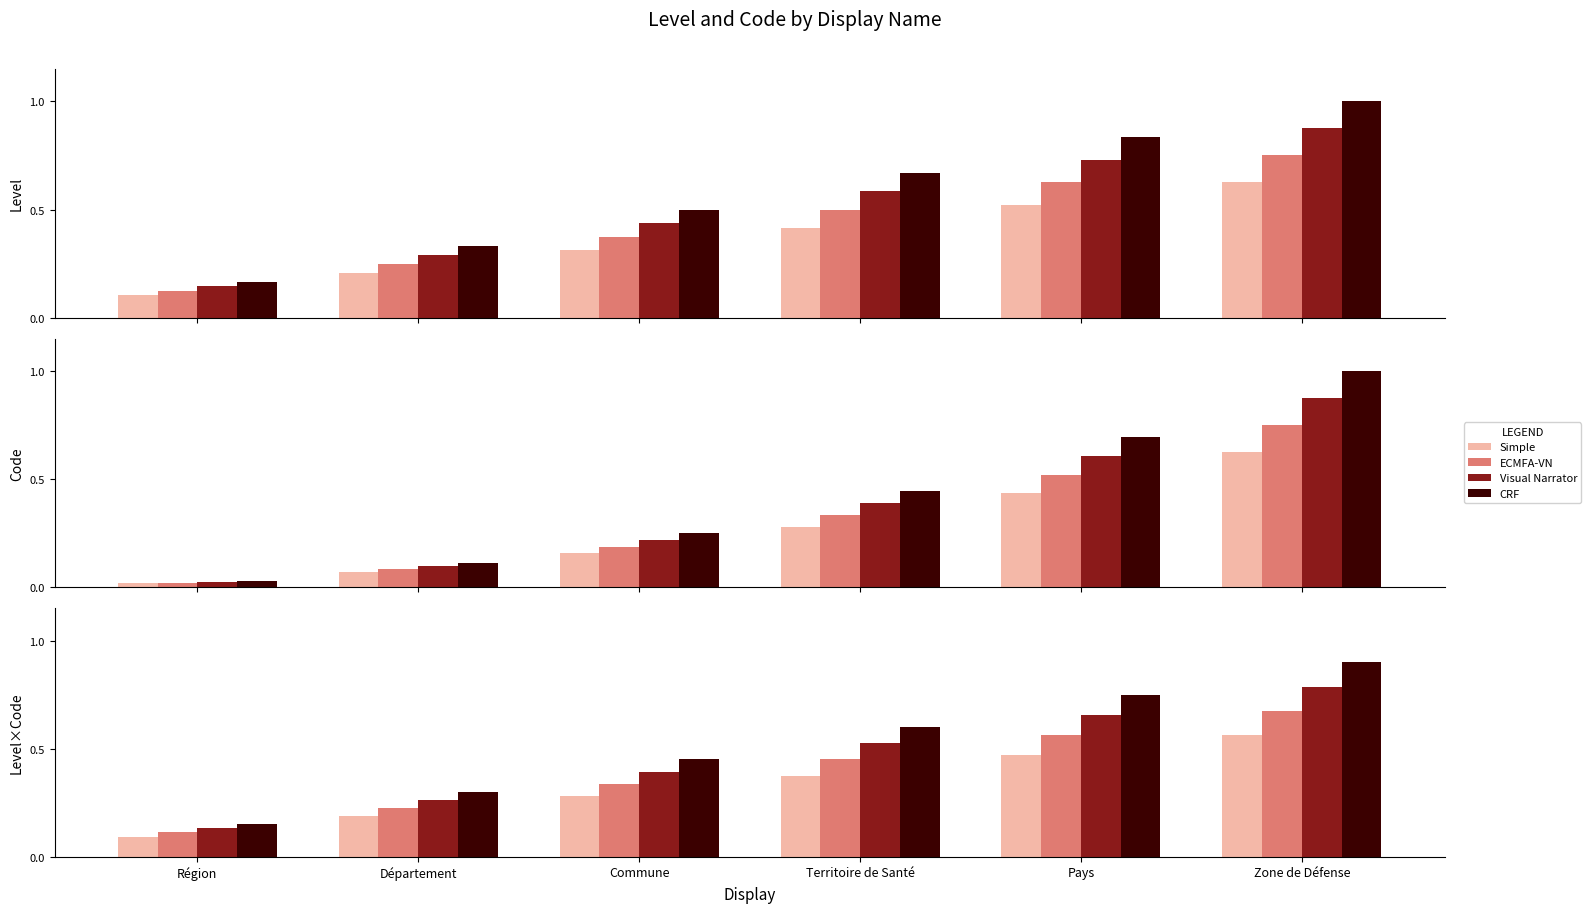

List the labels in order of CRF value, largest first.

Zone de Défense, Pays, Territoire de Santé, Commune, Département, Région